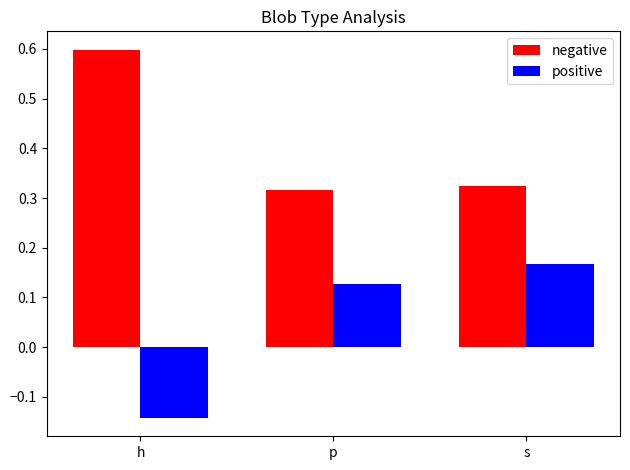

What is the greatest value displayed?

0.6